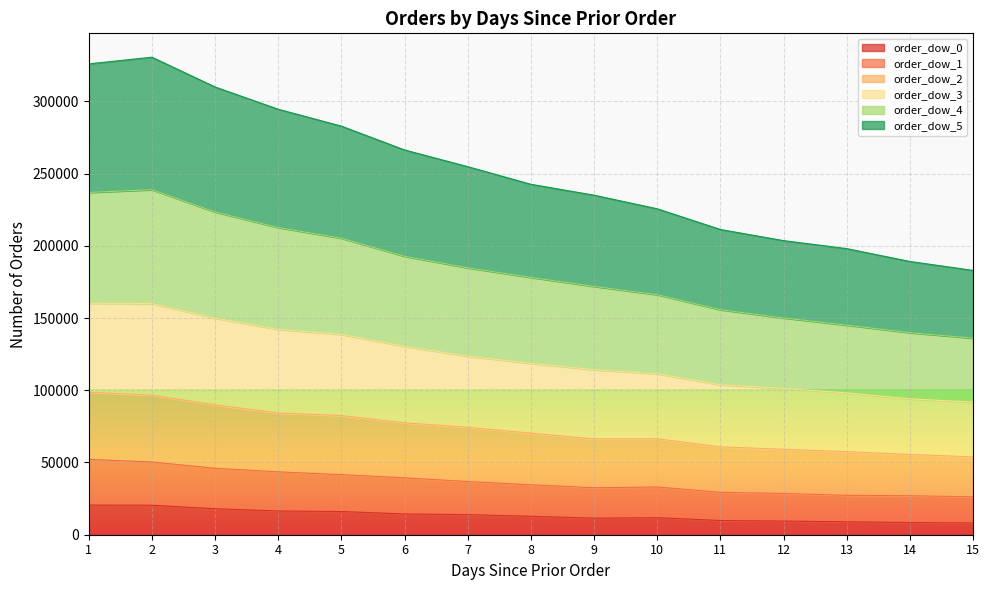

What is the total value across all series at 12?

203573